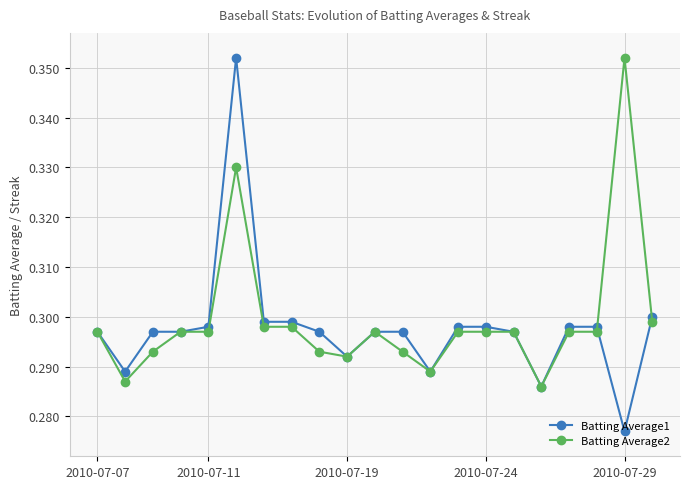

At how many categories does at least one series exceed 0?

21